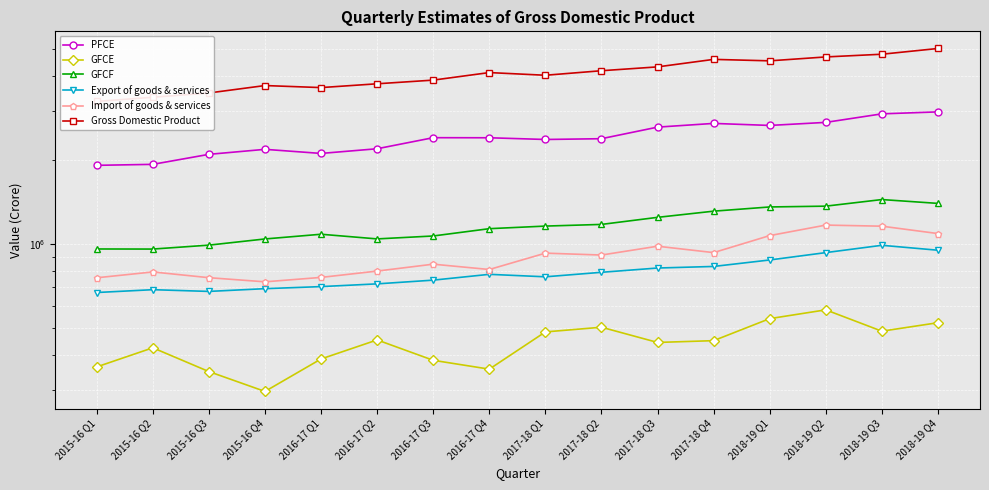

At 2015-16 Q4, list the series in order from smallest to largest.

GFCE, Export of goods & services, Import of goods & services, GFCF, PFCE, Gross Domestic Product